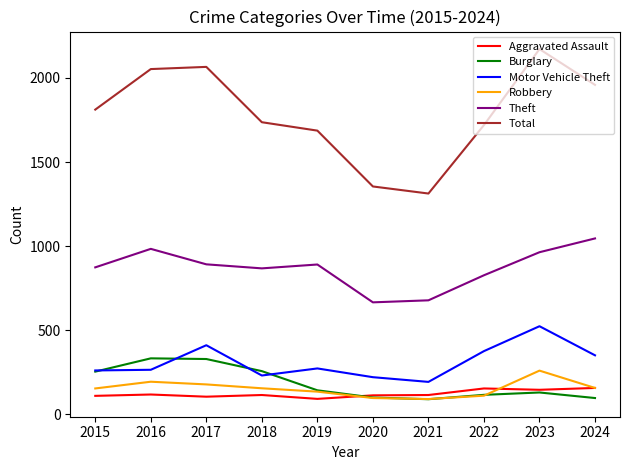

True or false: Aggravated Assault has more than 1 interior local peaks.

True